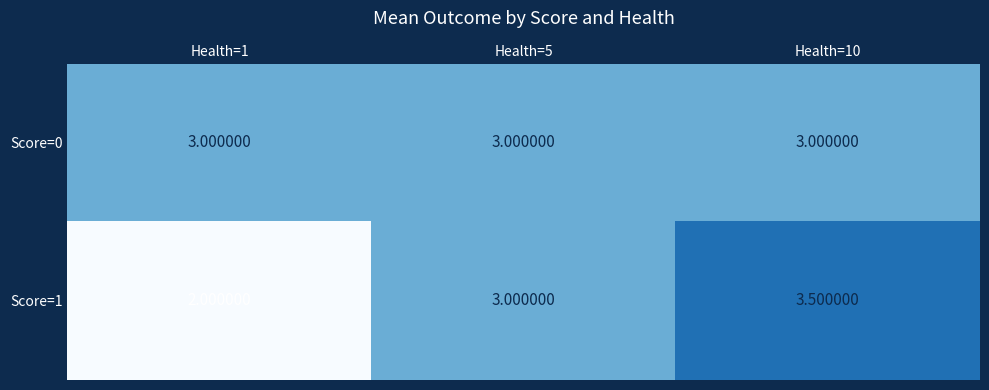

What is the difference between the Score=1 values at Health=1 and Health=5?

1.0